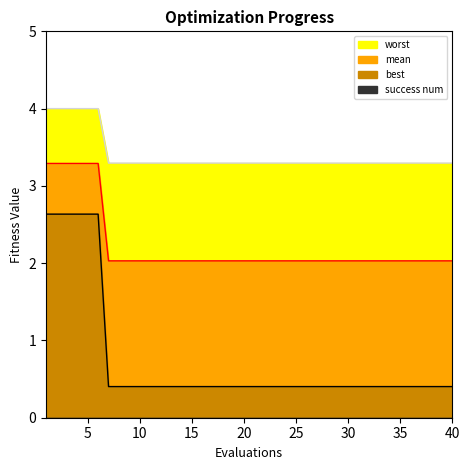

What is the difference between the highest and lowest values at 11?

3.3